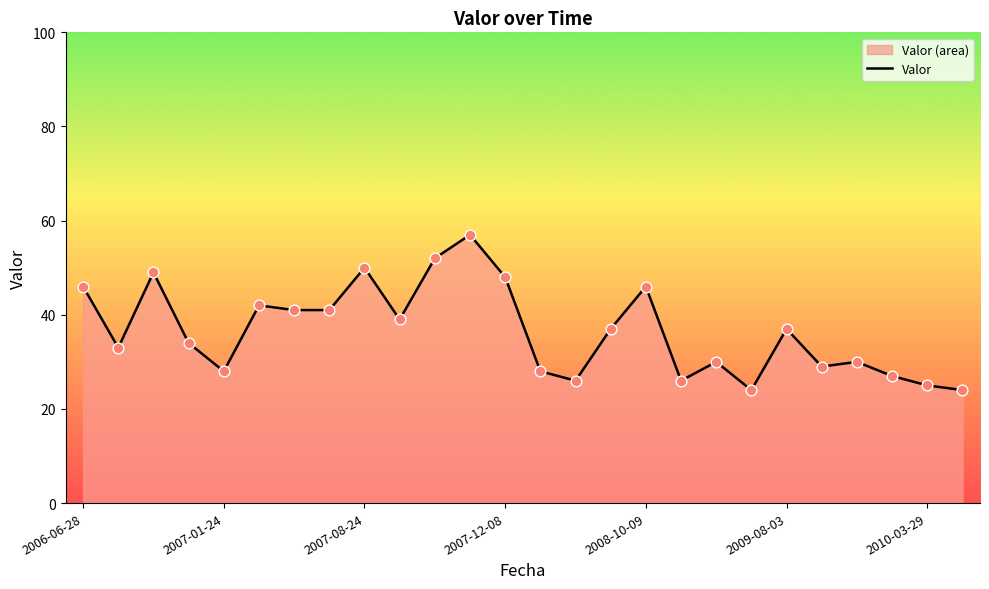

Which has a higher value, 25 or 10?

10